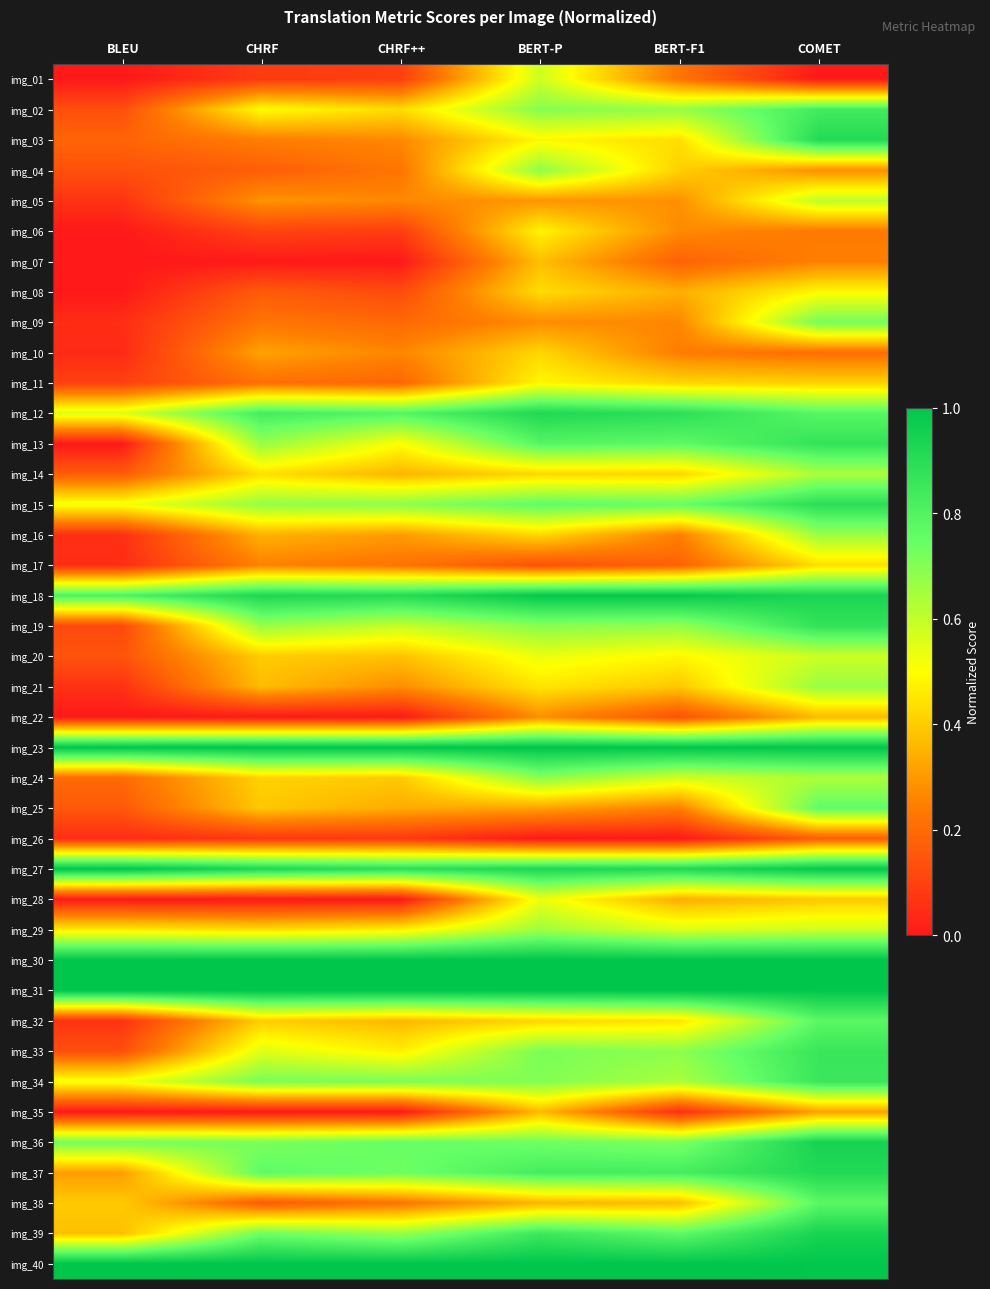

How many categories are shown in the chart?

6